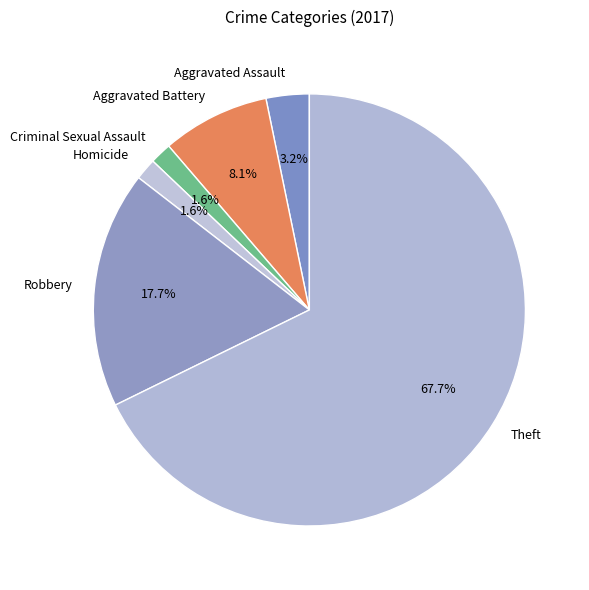

What percentage is the Homicide slice, to the nearest percent?

2%